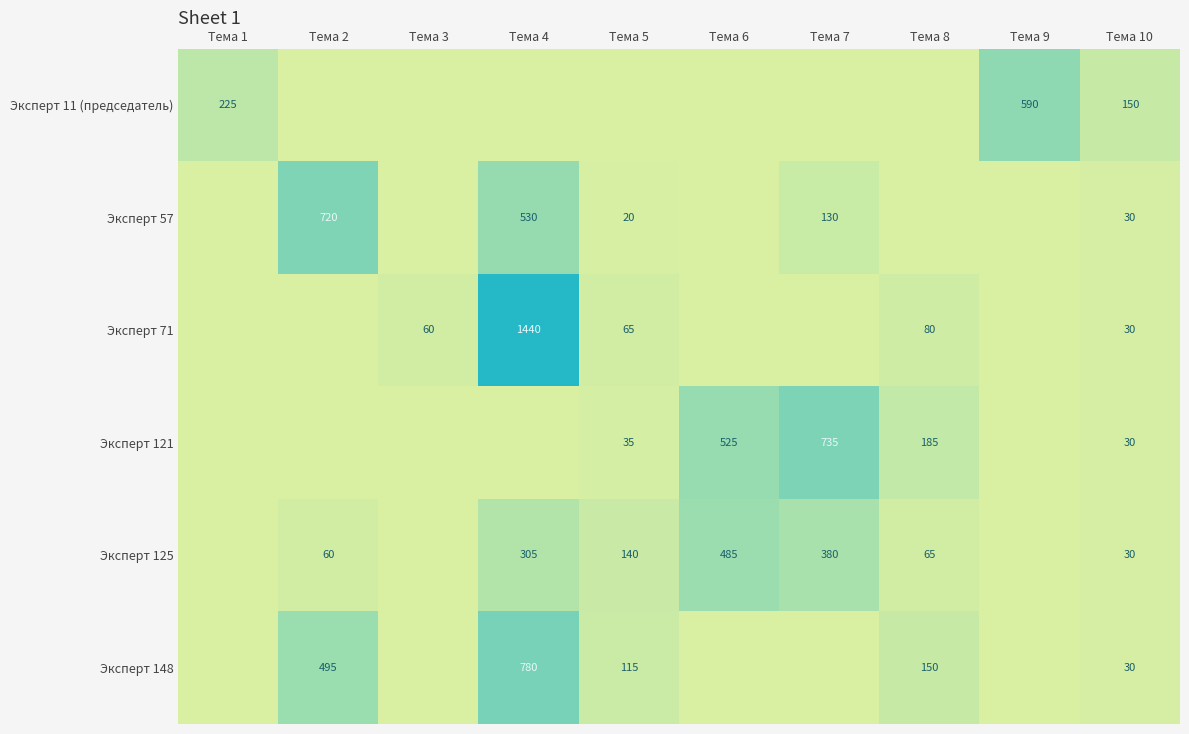

What is the difference between the Эксперт 57 values at Тема 10 and Тема 7?

100